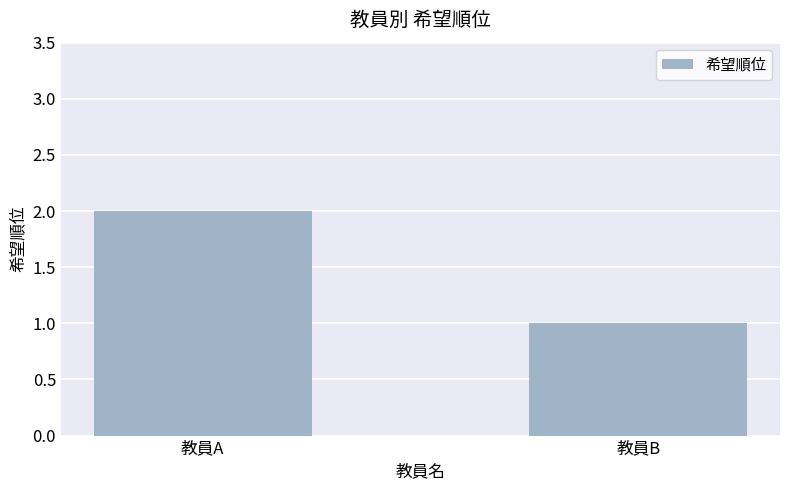

The value at 教員A is 2. True or false?

True